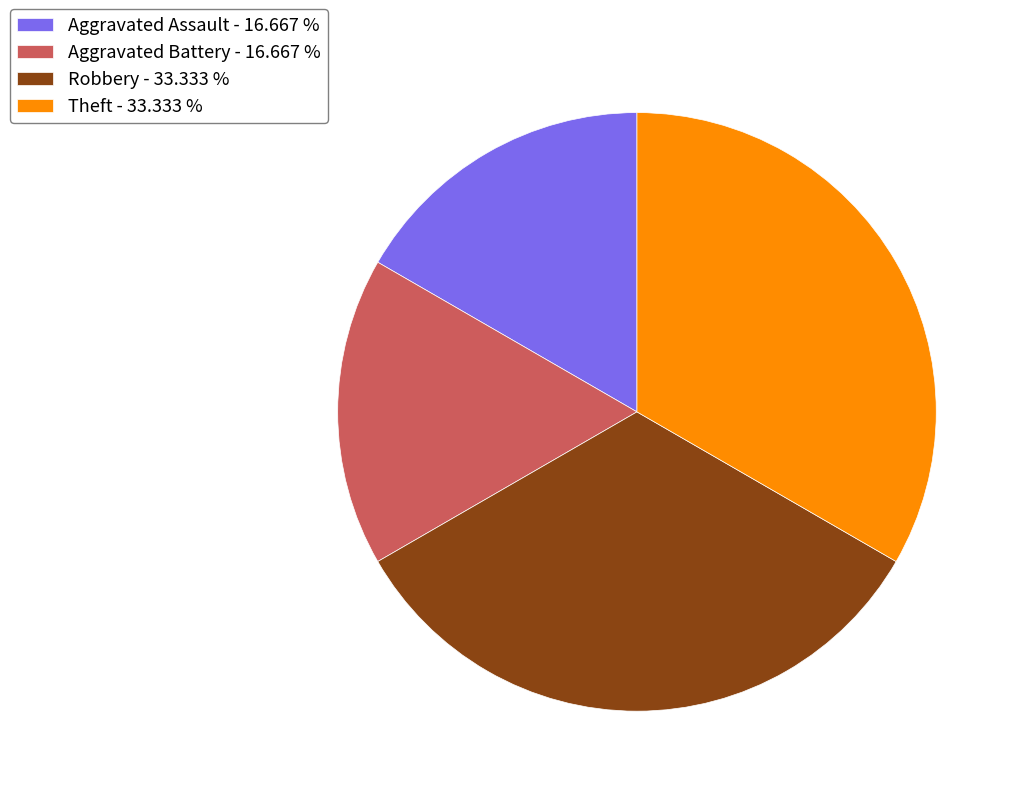

What is the ratio of the value at Robbery - 33.333 % to the value at Aggravated Assault - 16.667 %?

2.0